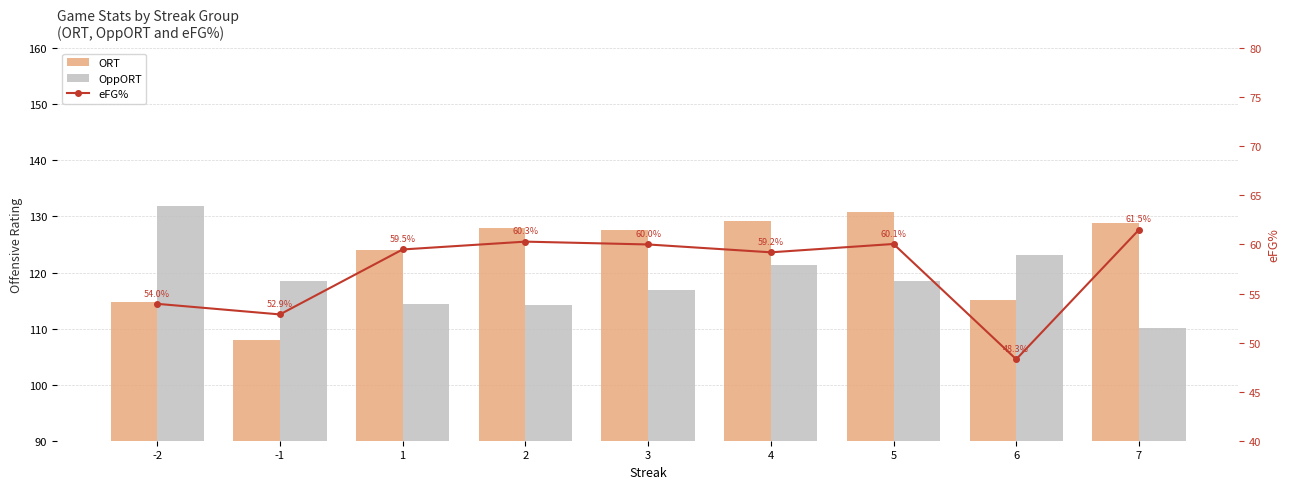

Between -1 and 2, which series saw the biggest shift?

ORT